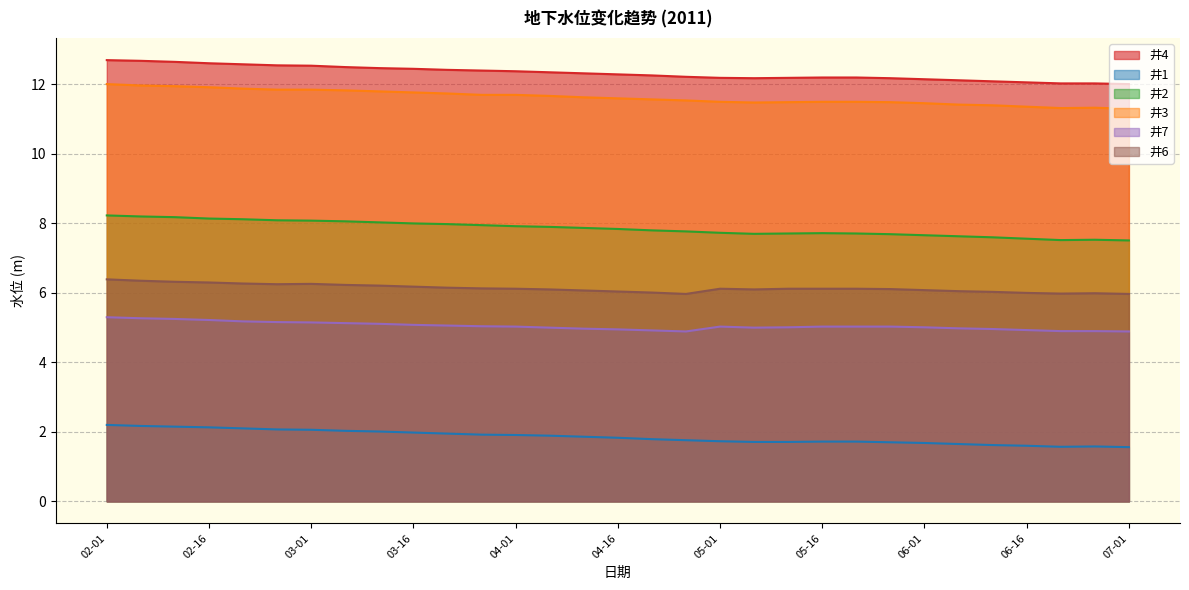

True or false: 井1 has a value of 0.5 at 05-01.

False